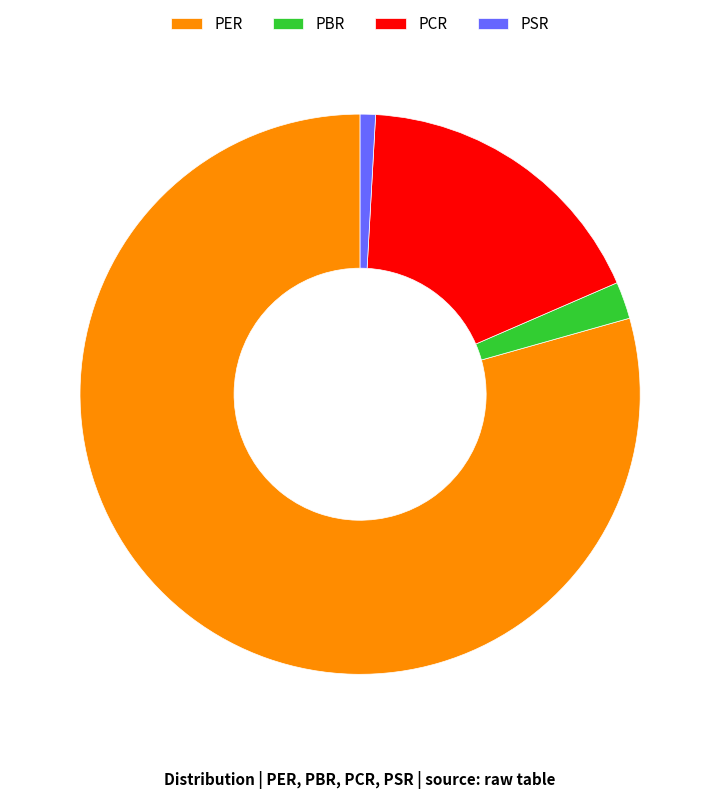

Which slice is the largest?

PER